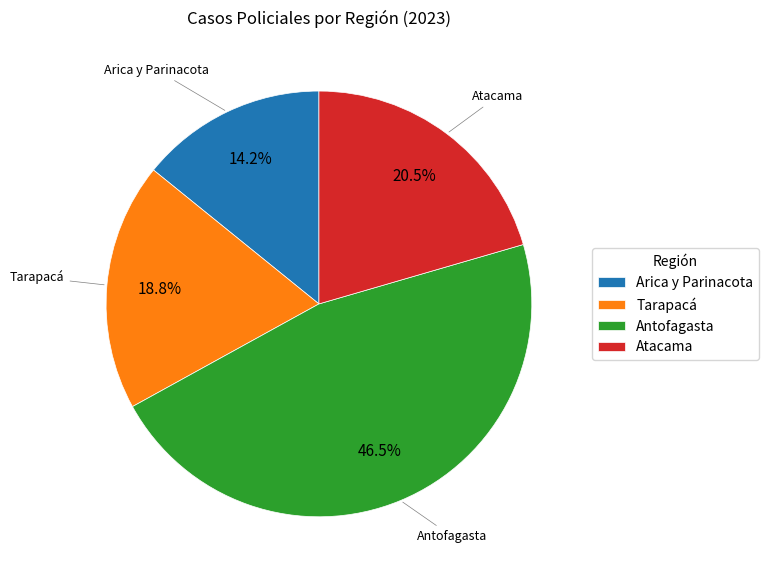

Which has a higher value, Arica y Parinacota or Atacama?

Atacama